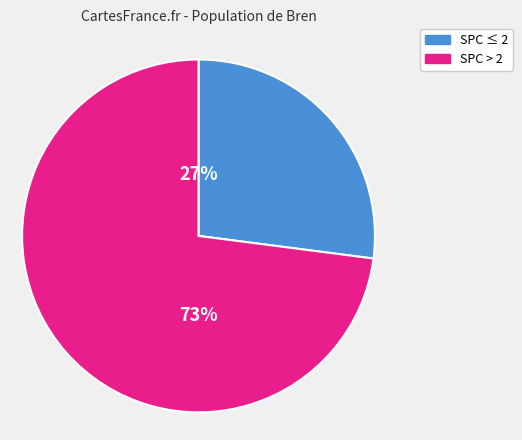

To the nearest percent, what is the difference between the largest and smallest slice percentages?

46%